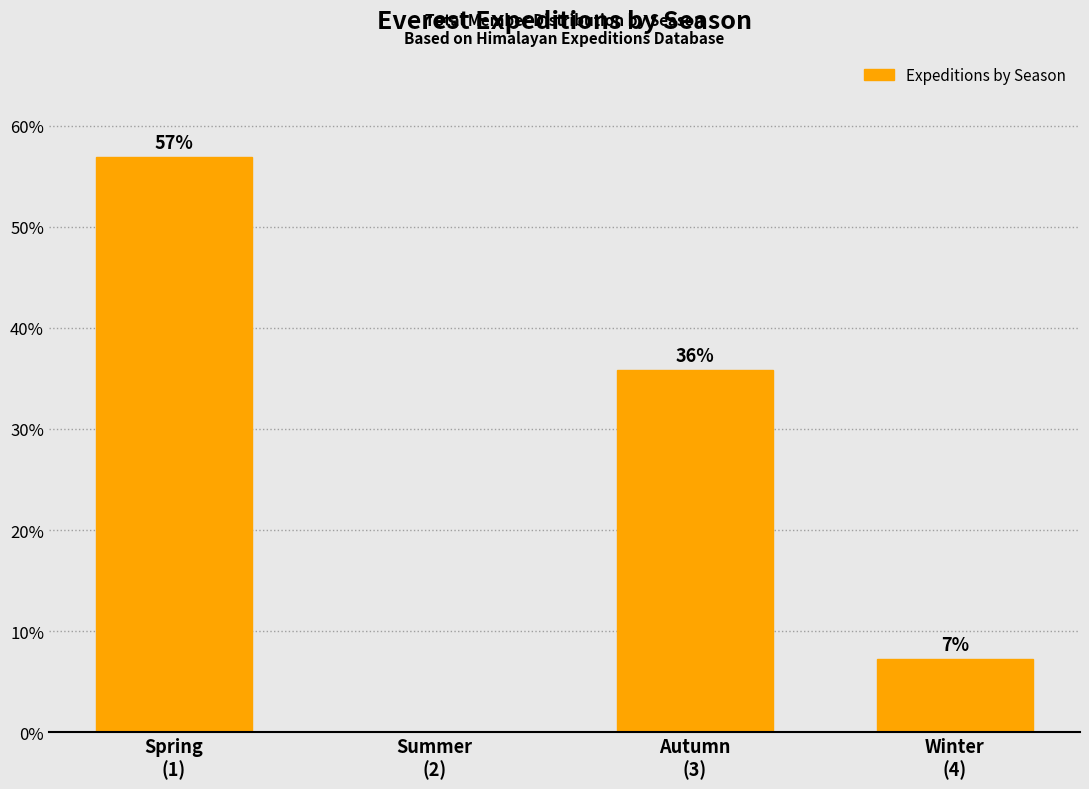

Are the bars horizontal?

No